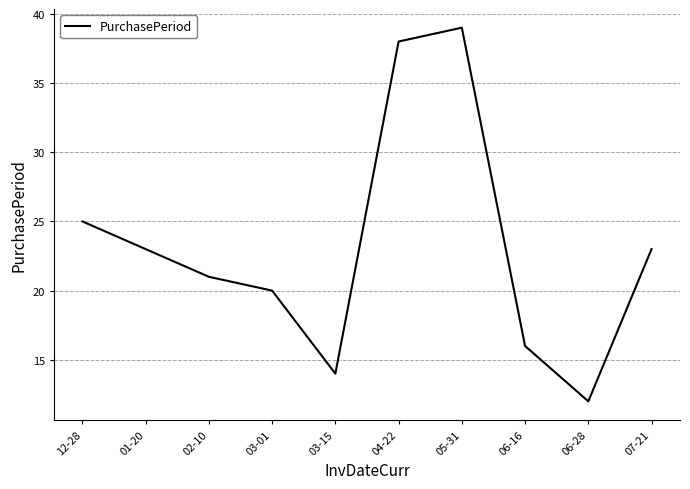

Which label corresponds to the smallest value in the chart?

06-28